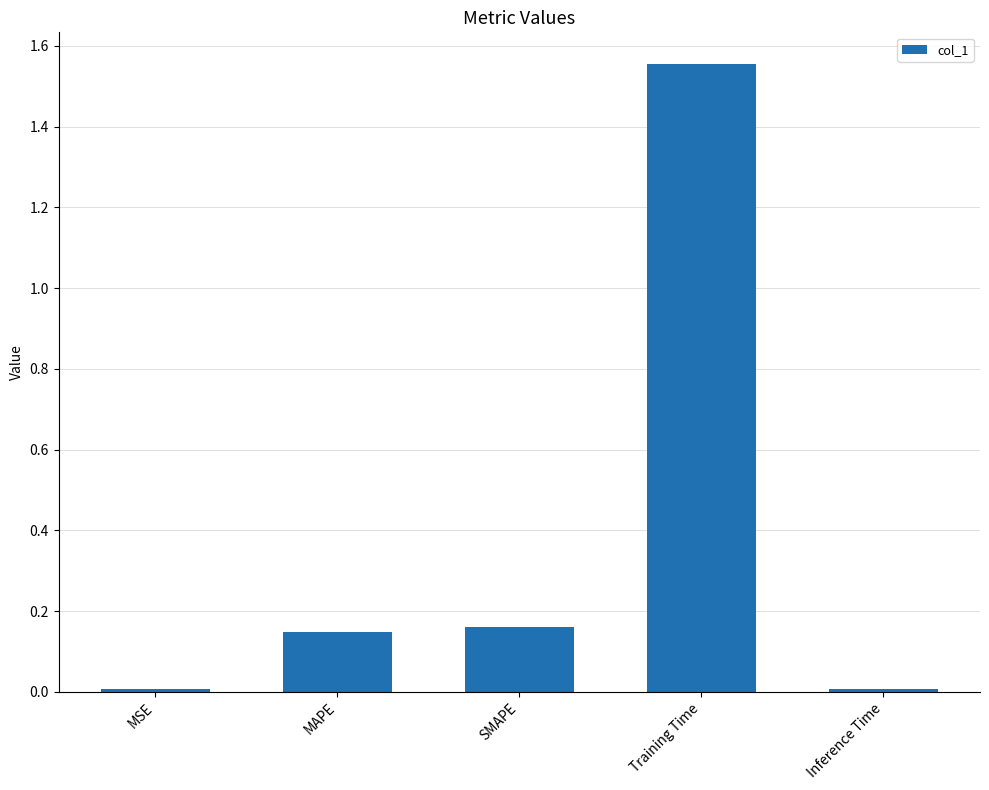

Is it true that the value at Inference Time is 0.0?

True